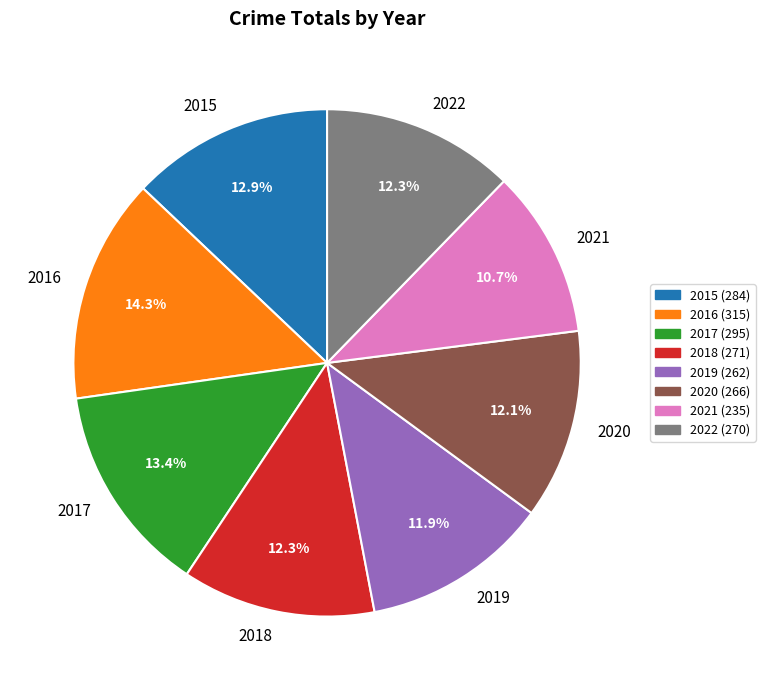

Between 2020 and 2017, which is larger?

2017